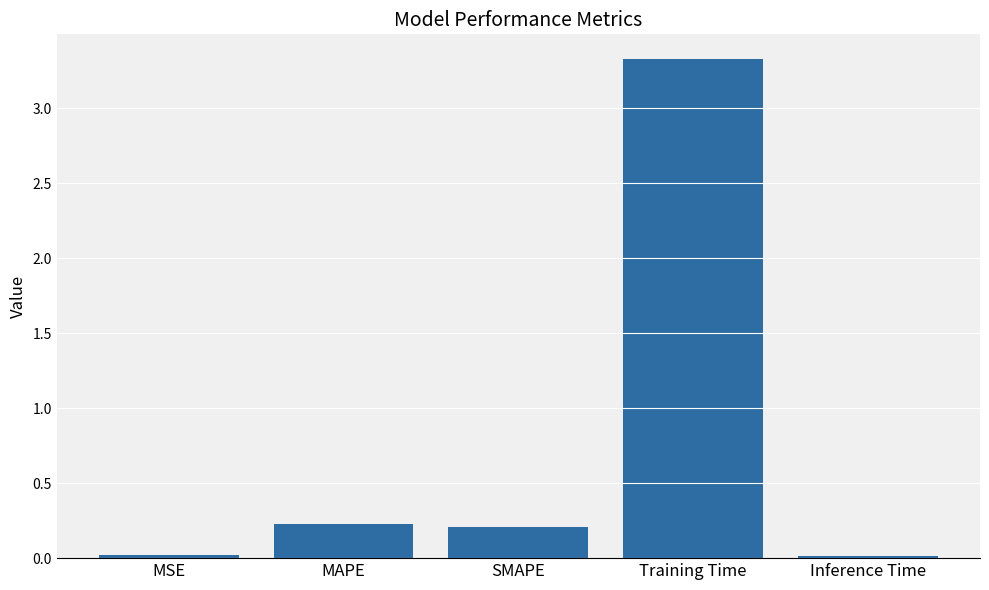

Does the chart contain stacked bars?

No